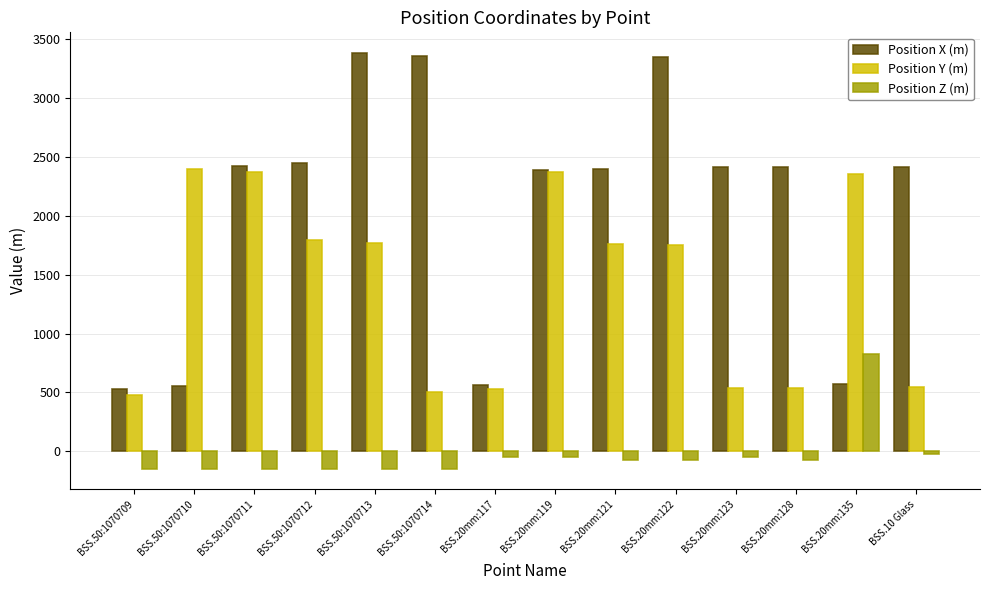

Which category has the highest value in the Position Z (m) series?

BSS.20mm:135